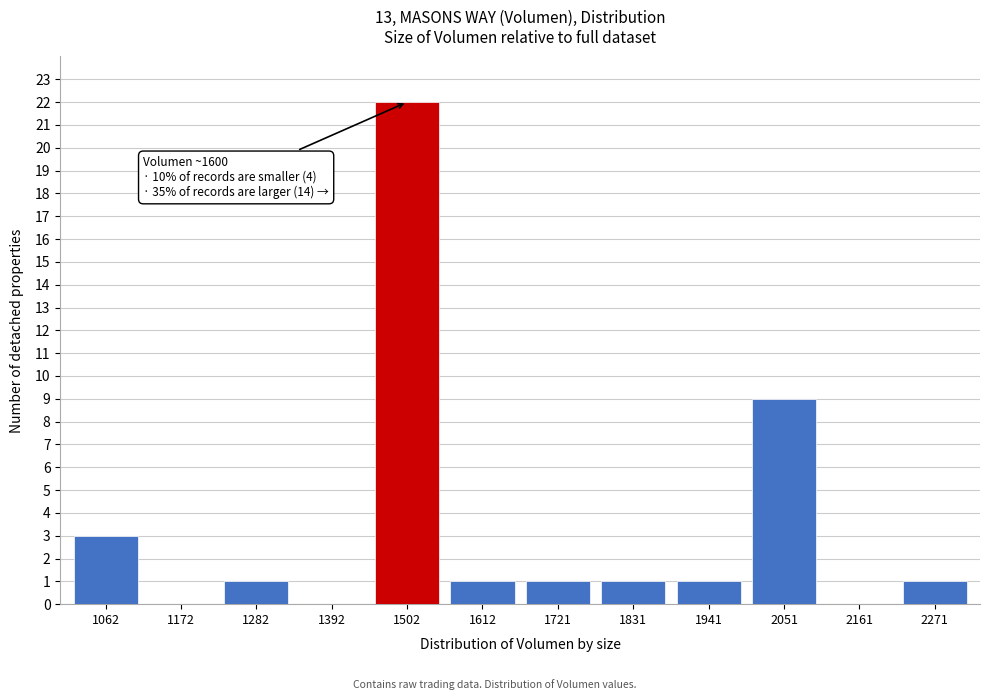

Reading left to right, extract all data points from this chart.

1062=3	1172=0	1282=1	1392=0	1502=22	1612=1	1721=1	1831=1	1941=1	2051=9	2161=0	2271=1